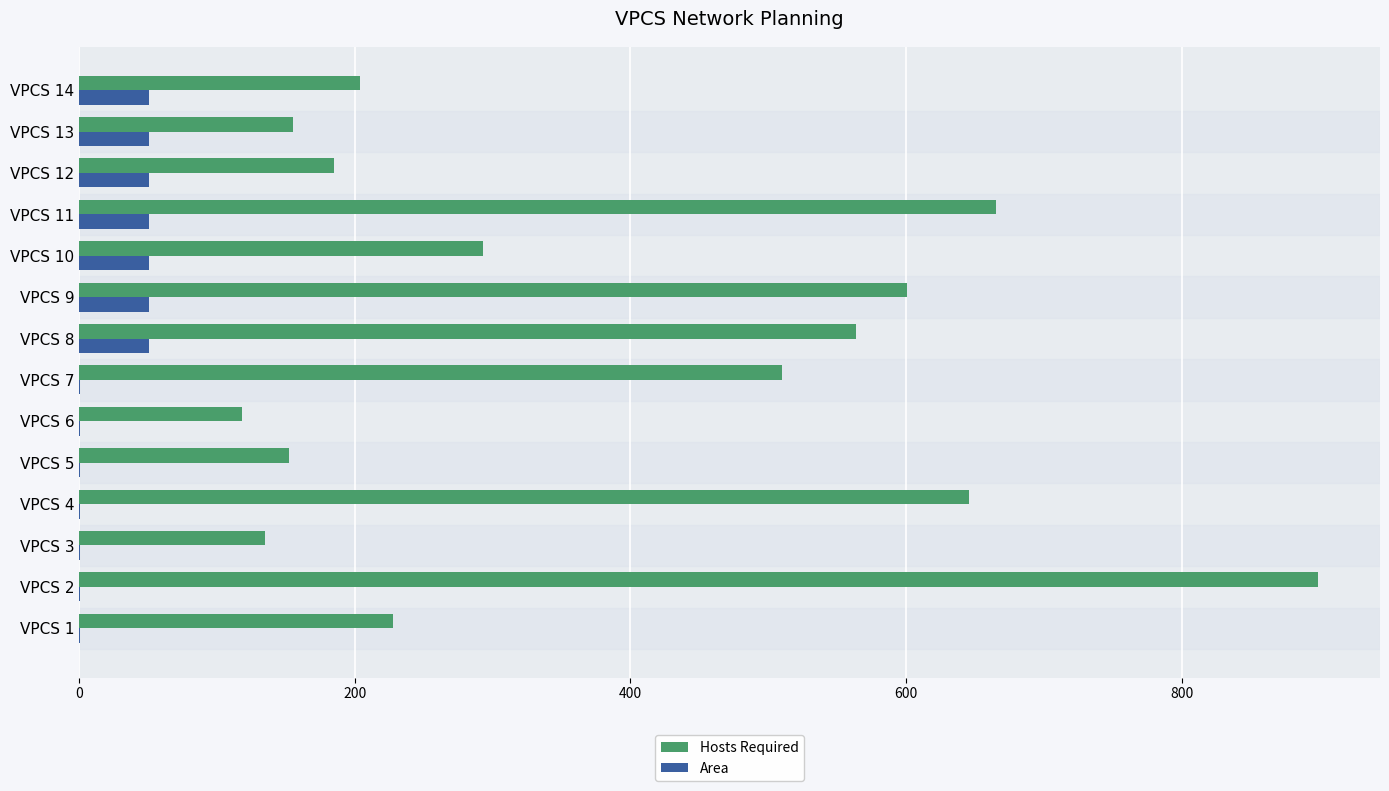

Which category has the highest value across all series?

VPCS 2